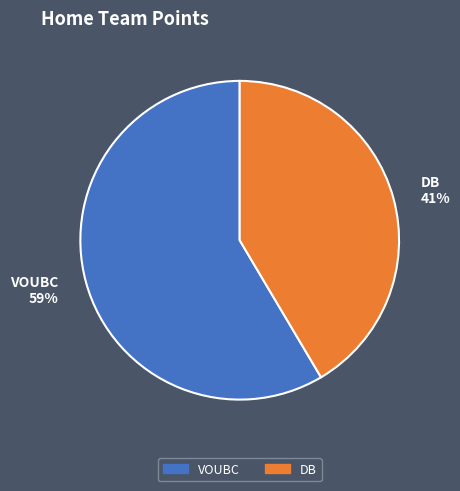

Which slice is the smallest?

DB